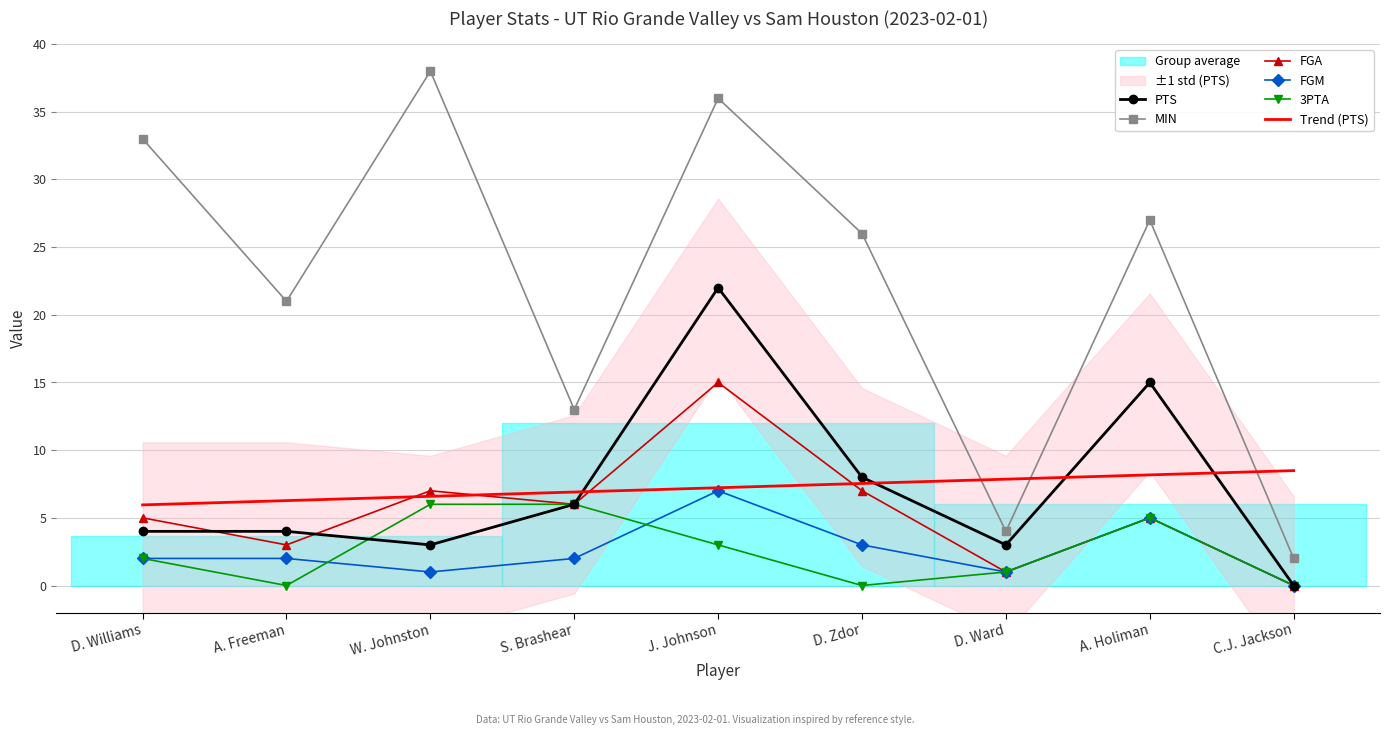

What is the label of the 5th point from the left?

J. Johnson